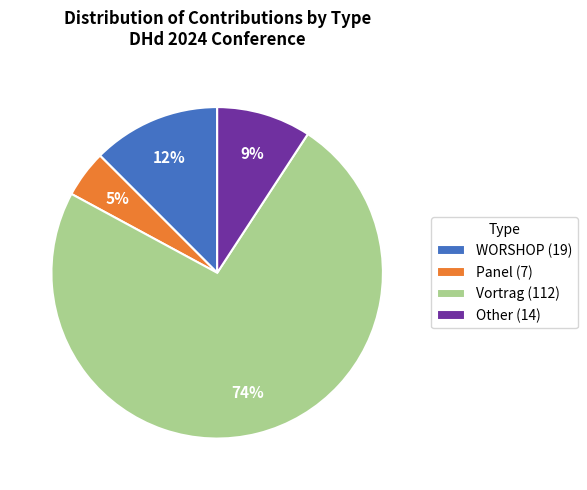

Combined, do Vortrag and Other account for over 50%?

Yes